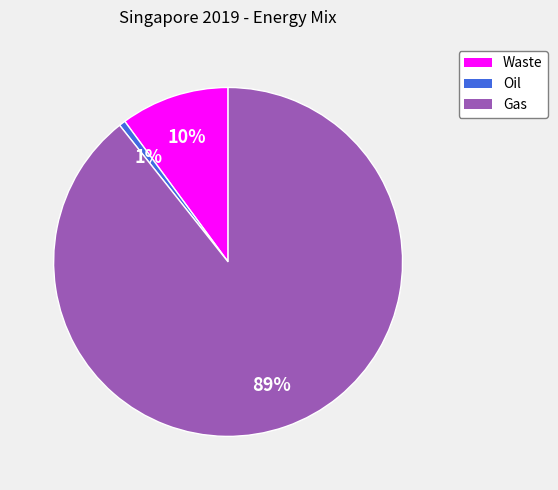

What is the smallest slice in the pie chart?

Oil